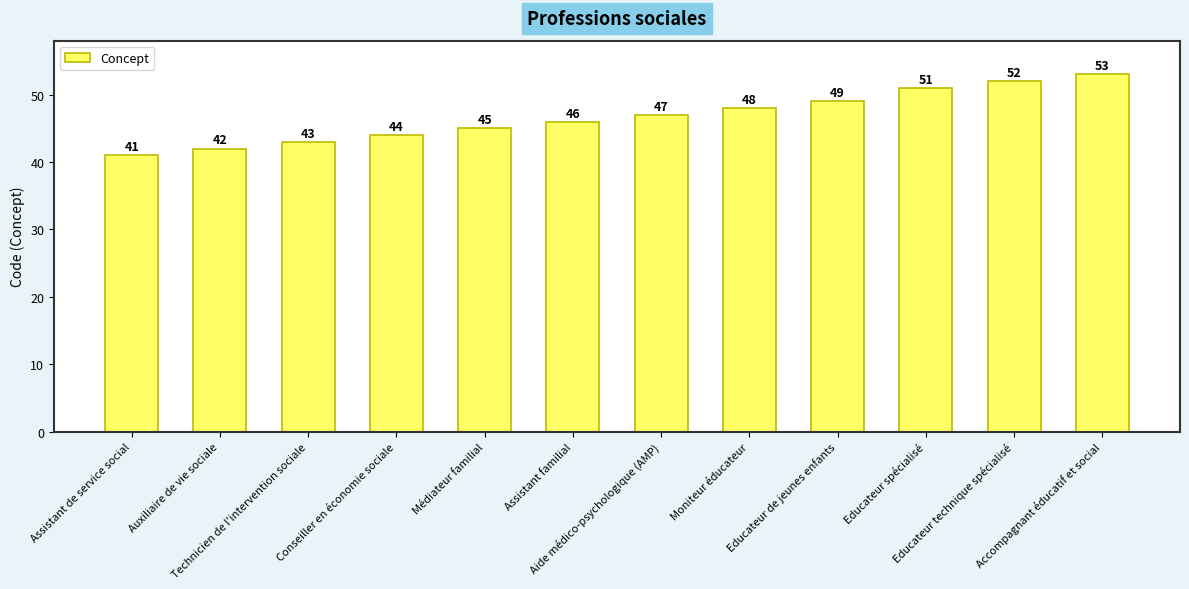

Which label corresponds to the largest value in the chart?

Accompagnant éducatif et social